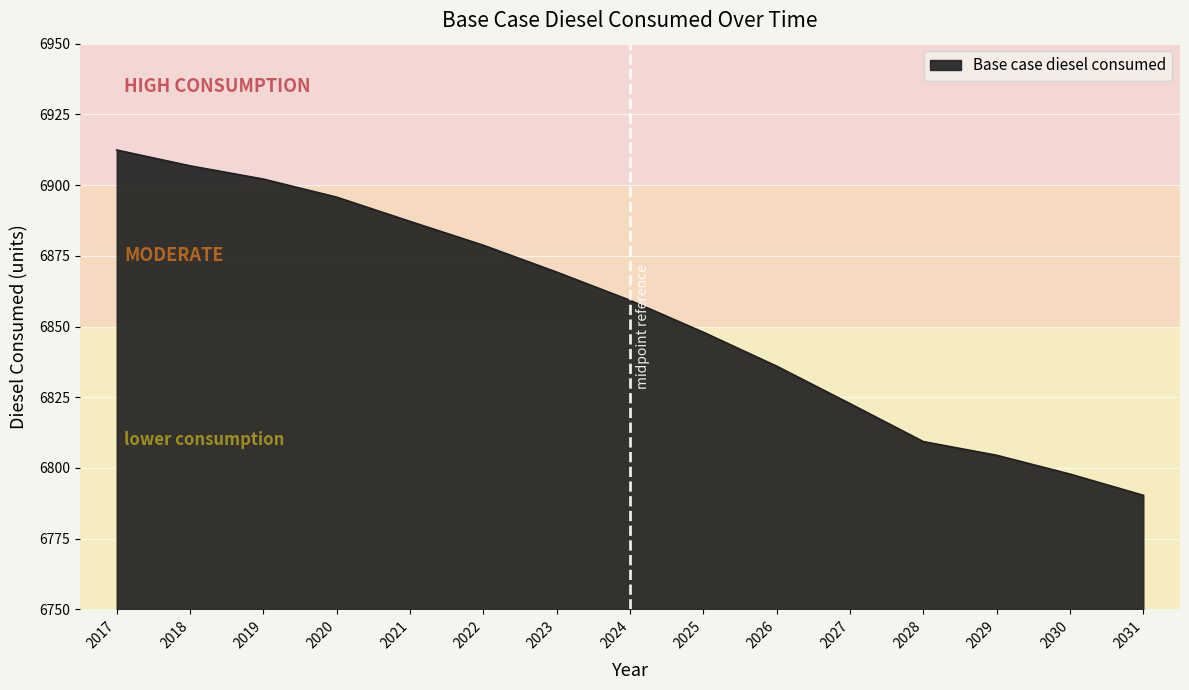

What is the ratio of the value at 2020 to the value at 2021?

1.0